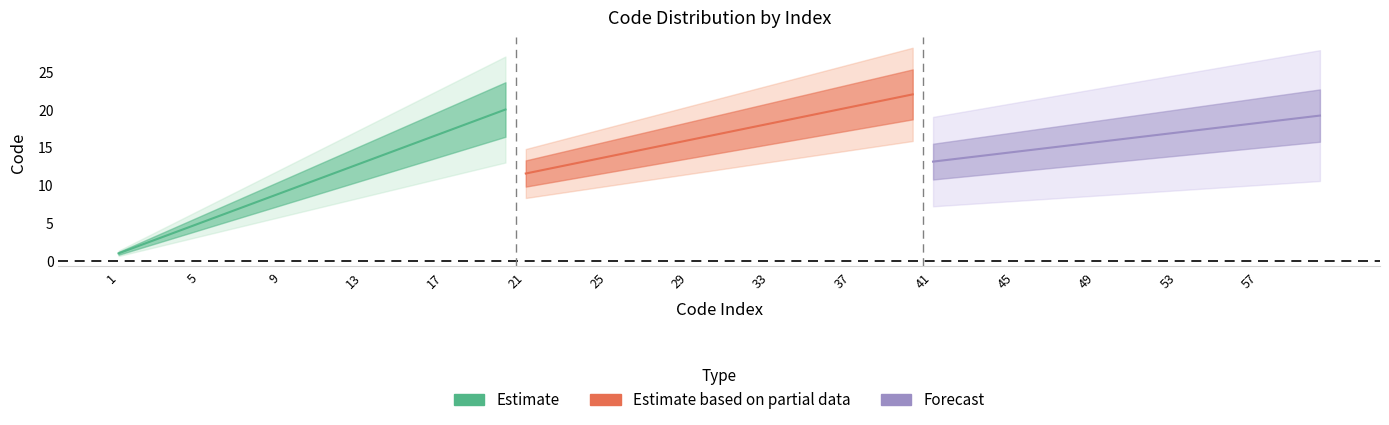

What are all the series names shown in the legend?

Estimate, Estimate based on partial data, Forecast